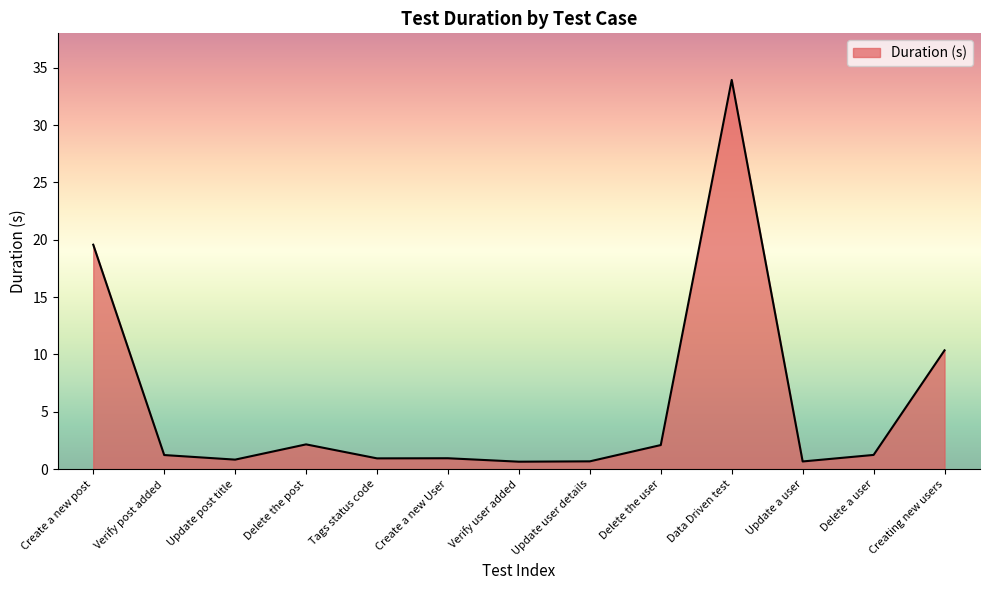

What position from the right is Create a new User?

8